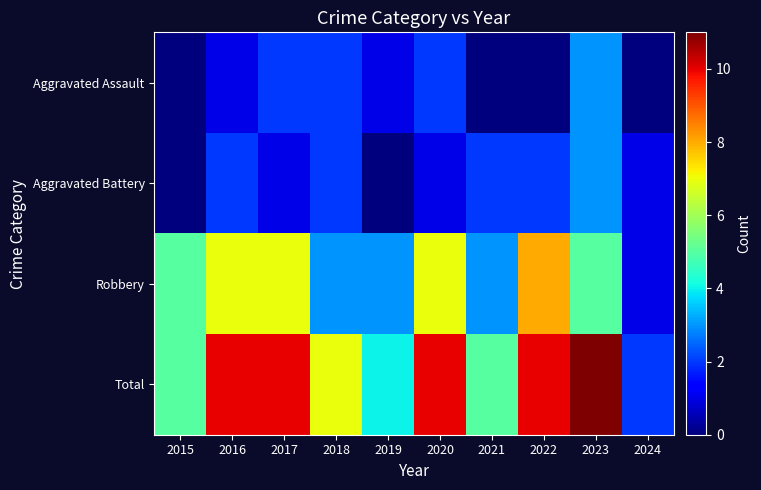

How many categories are shown in the chart?

10